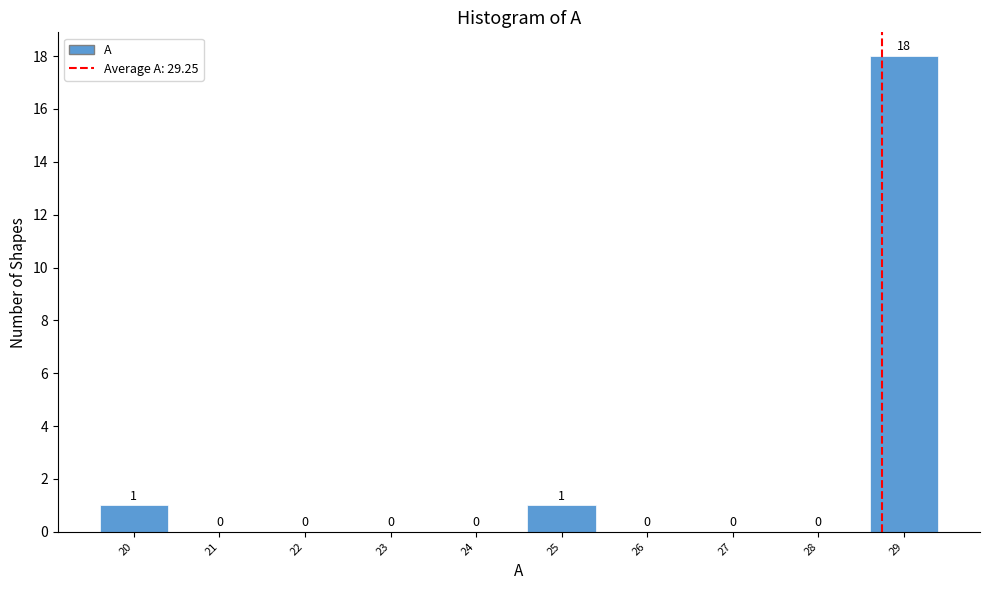

Reading right to left, what are all the values shown in this chart?

29=18	28=0	27=0	26=0	25=1	24=0	23=0	22=0	21=0	20=1